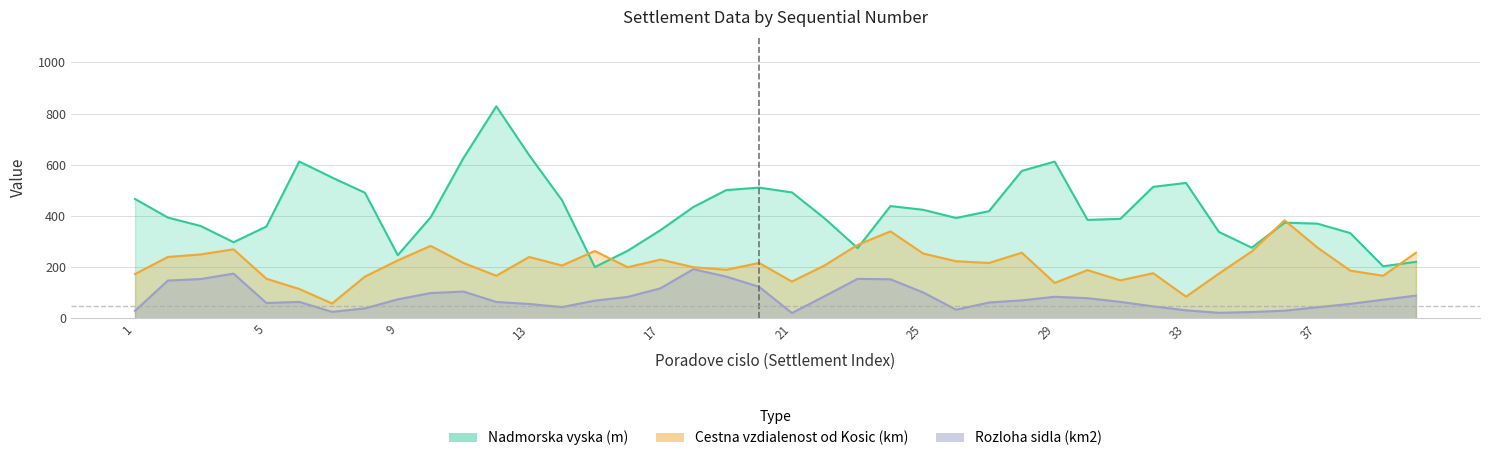

How many categories are shown in the chart?

40